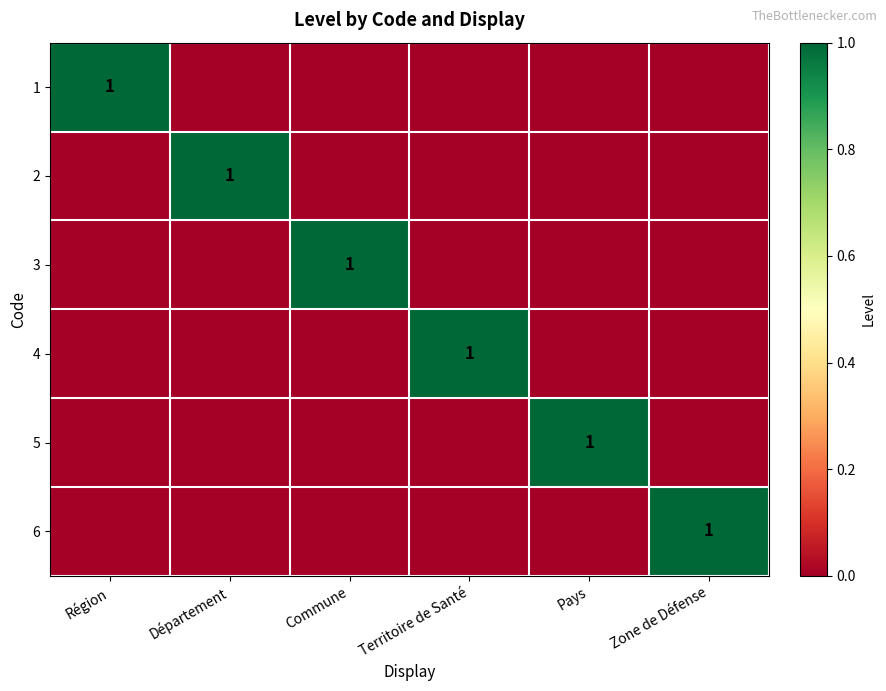

Is it true that 4 equals 1 at Territoire de Santé?

True